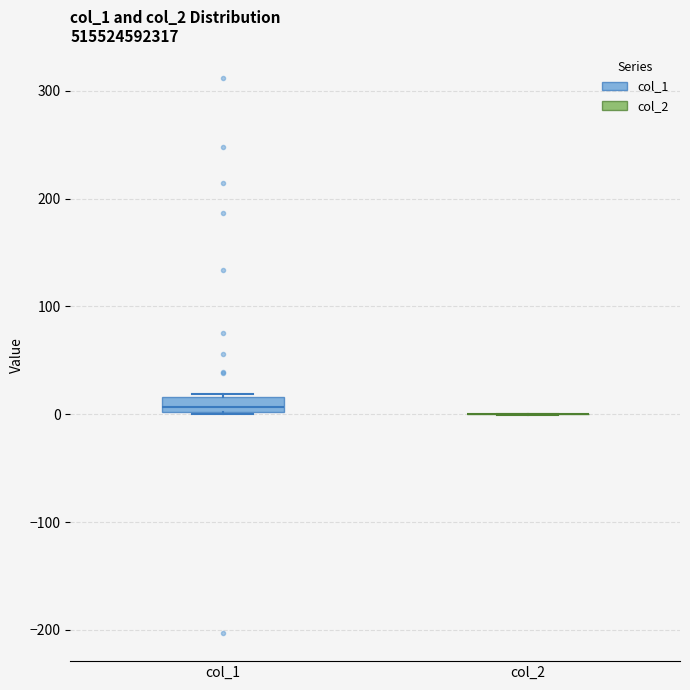

Which box is the tallest, from its lower edge to its upper edge?

col_1